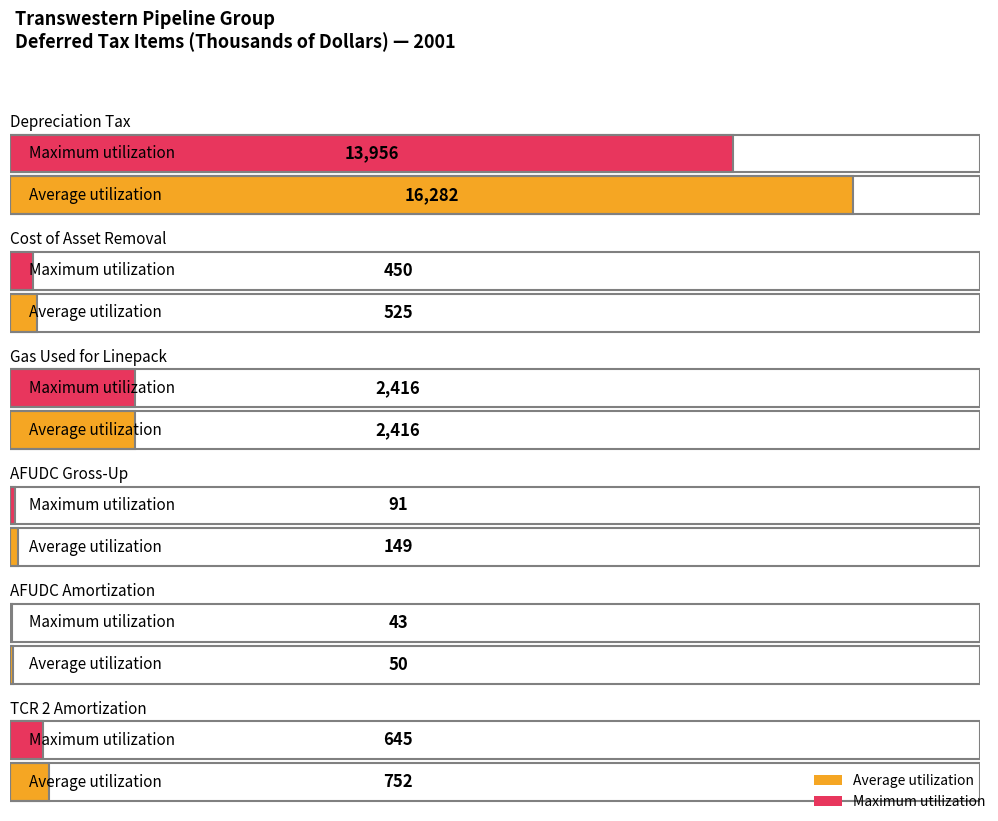

What is the difference between the Maximum utilization values at Gas Used for Linepack and Depreciation Tax?

11540